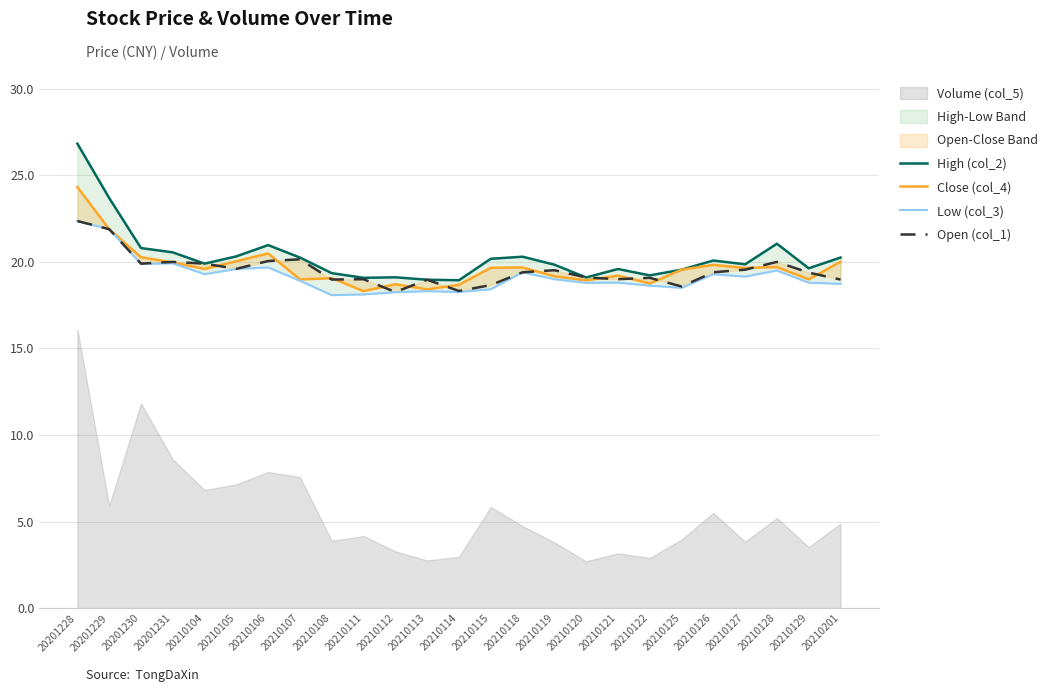

Which series has the largest total across all categories?

High (col_2)